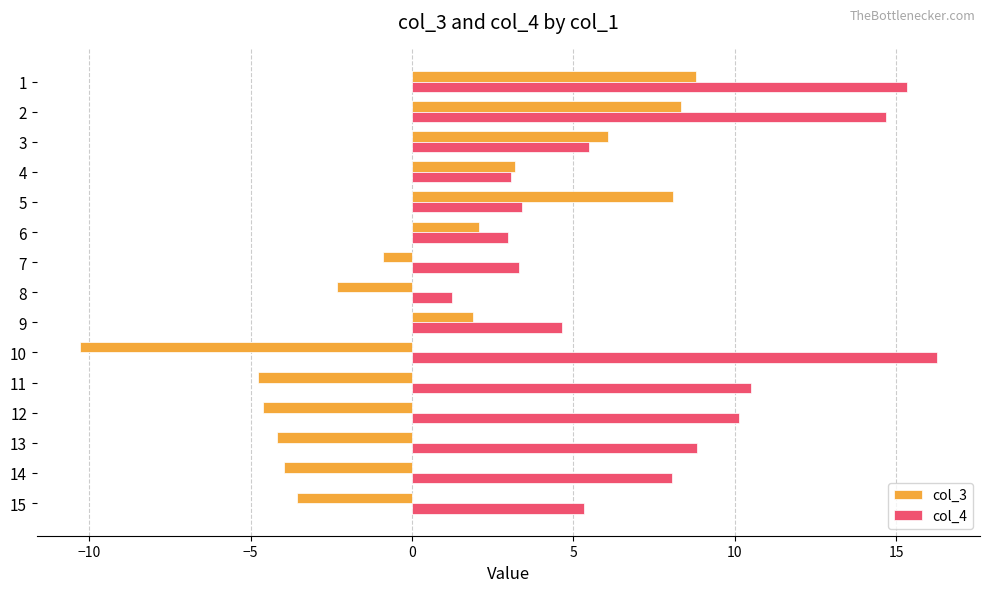

The col_3 series shows -4.9 at 10. True or false?

False